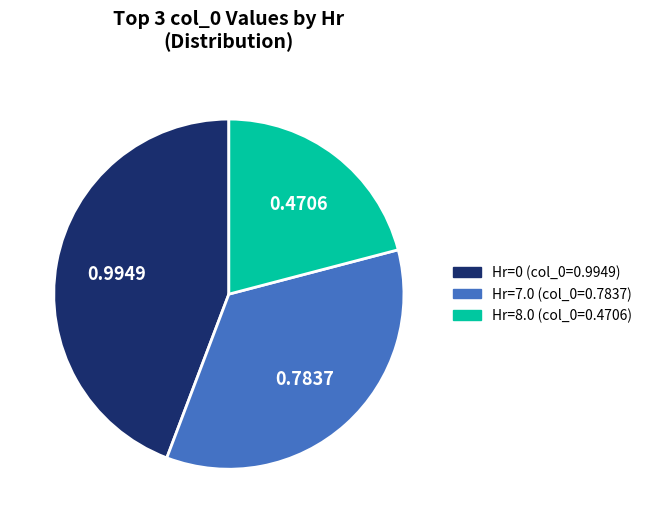

Do Hr=7.0 (col_0=0.7837) and Hr=0 (col_0=0.9949) together represent more than half of the pie?

Yes